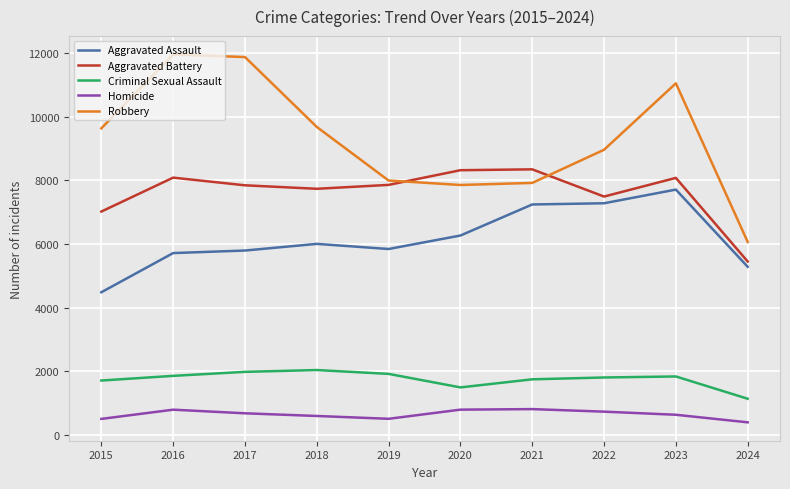

What is the sum of the Robbery values at 2019 and 2023?

19048